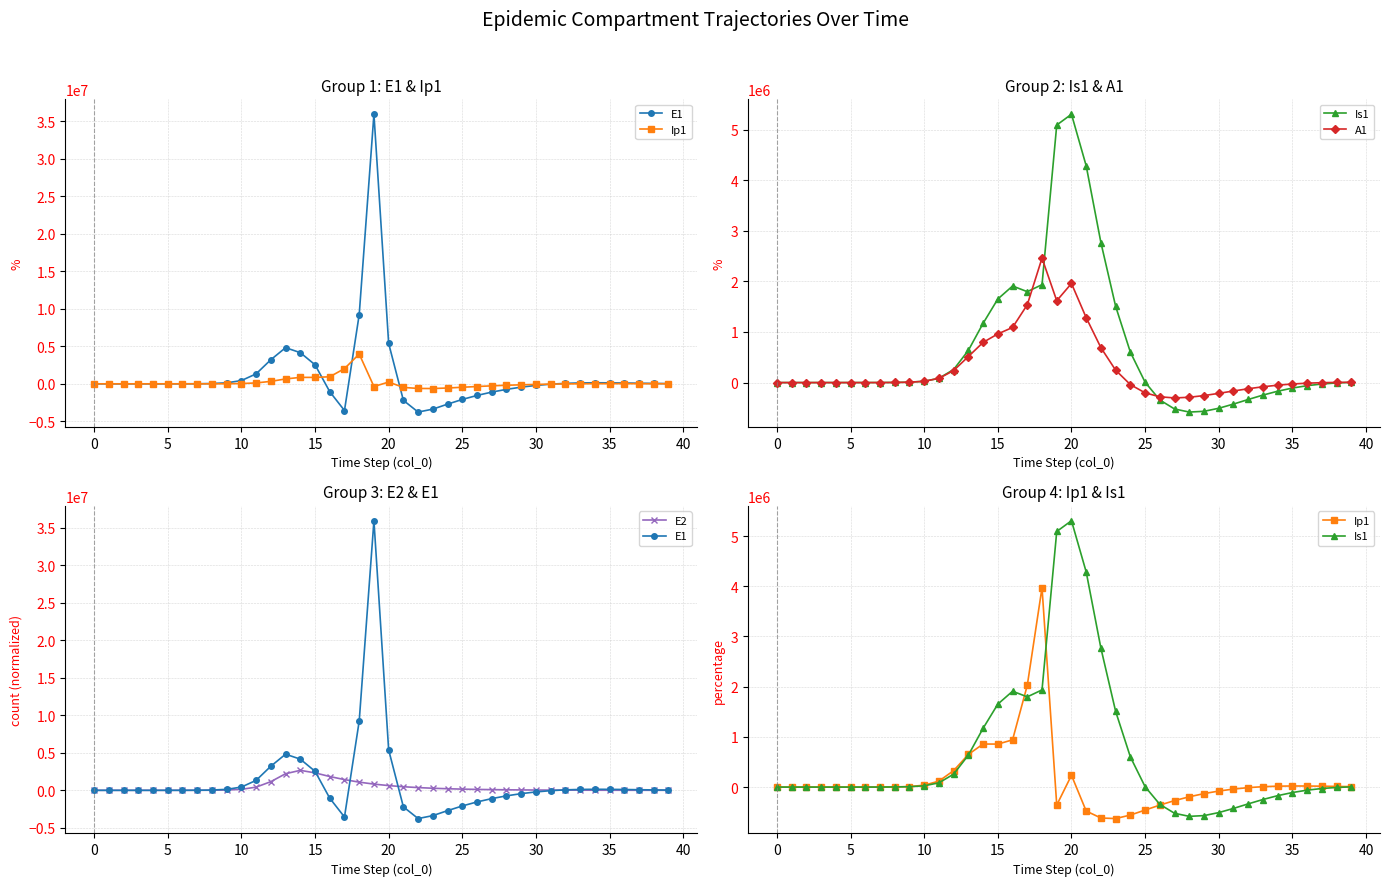

At how many categories does at least one series exceed 4015913?

6